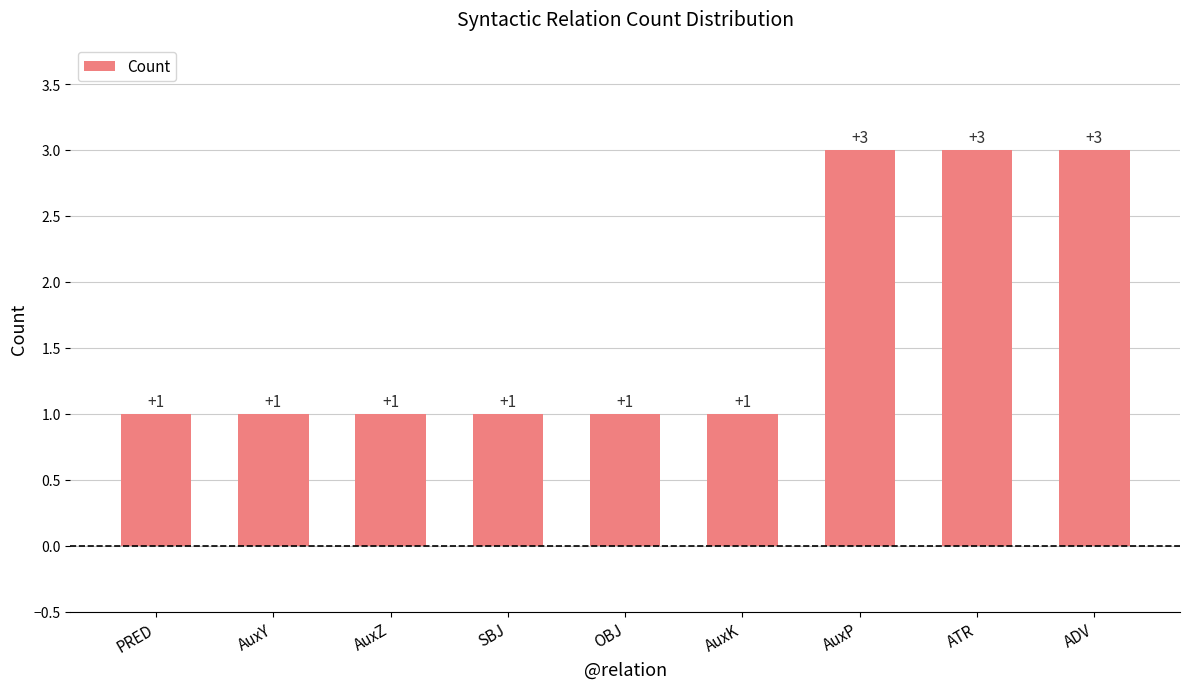

Does the chart contain any negative values?

No